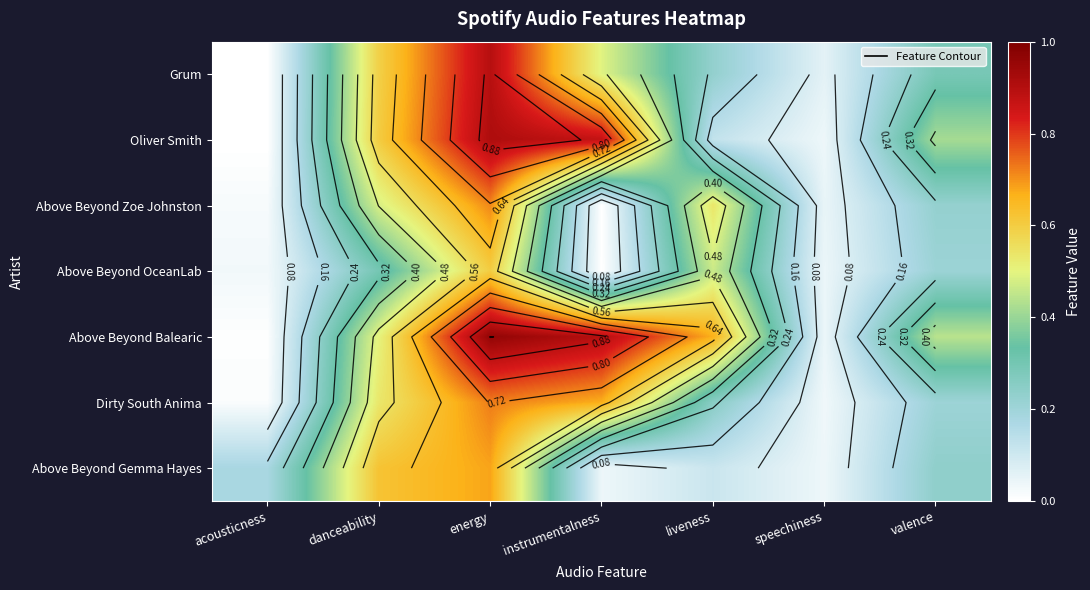

What is the difference between the highest and lowest values at instrumentalness?

0.9